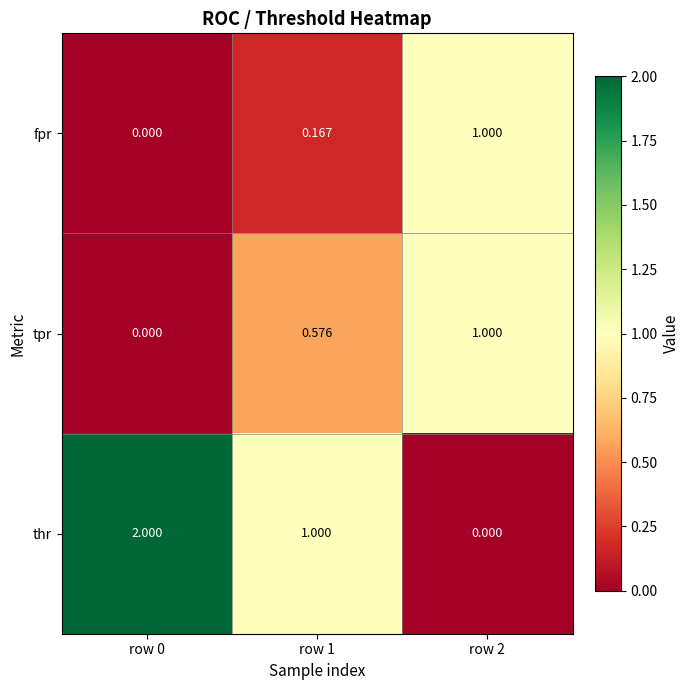

Which series has the largest range (max minus min)?

thr